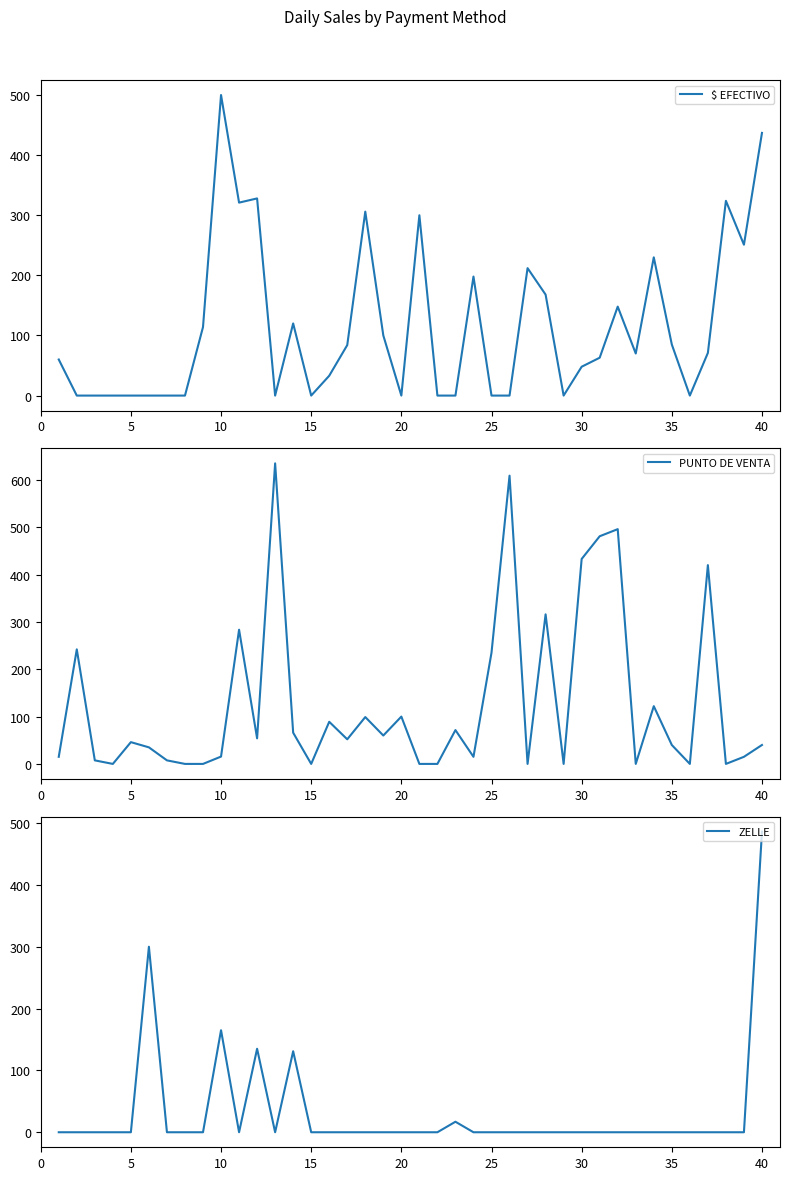

The $ EFECTIVO series shows 663 at 40. True or false?

False